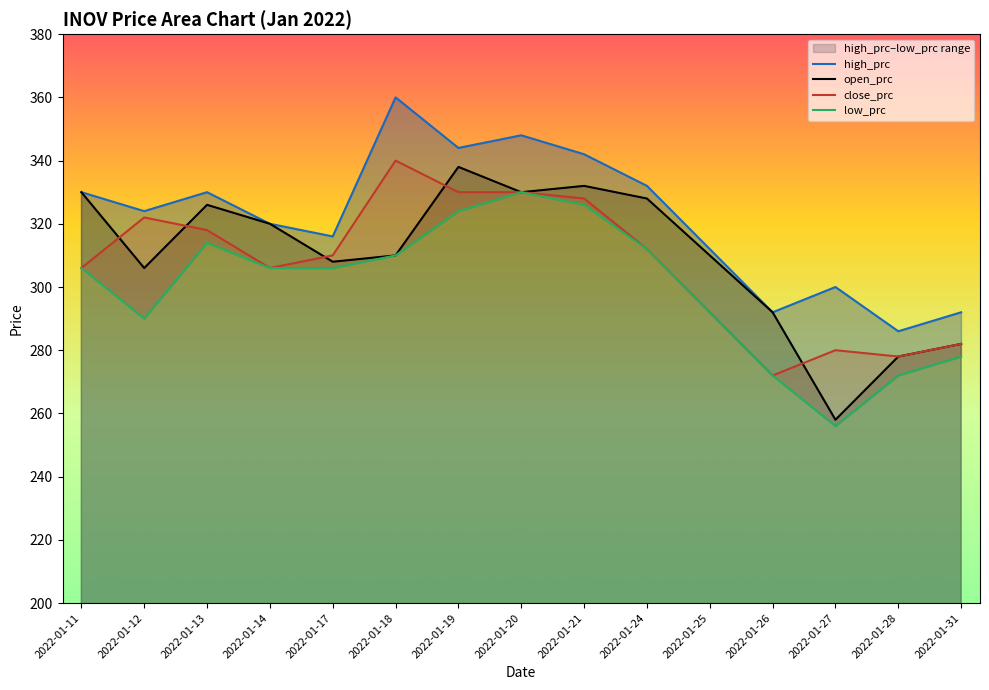

How many data points in low_prc are less than 306?

6